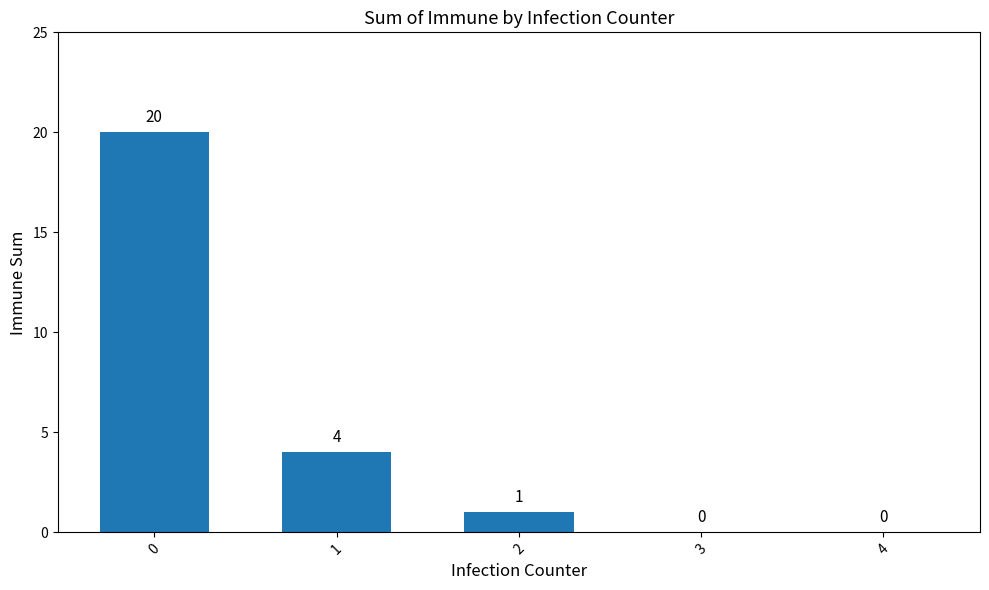

Reading right to left, transcribe all the data shown in this chart.

0	0	1	4	20